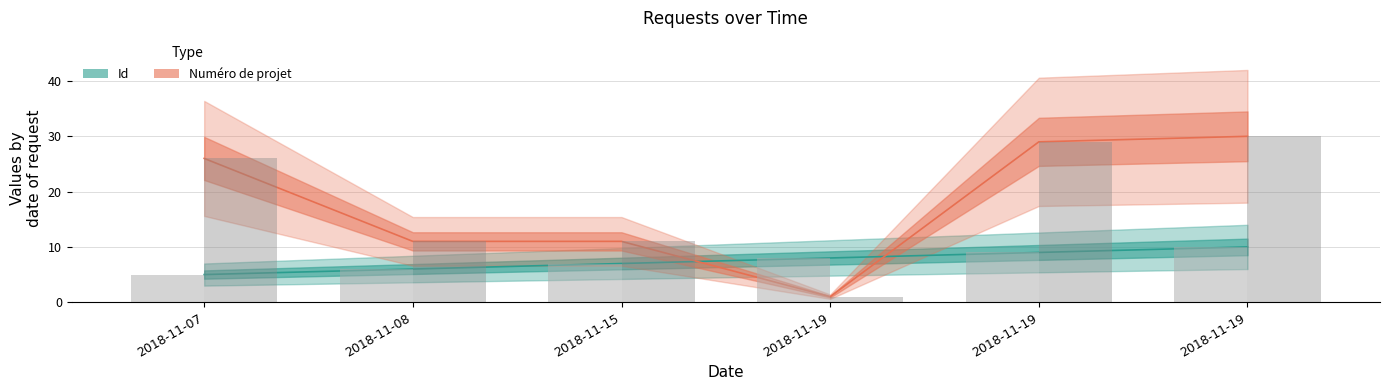

Reading right to left, what are all the values shown in this chart?

Id: 10	9	8	7	6	5
Numéro de projet: 30	29	1	11	11	26